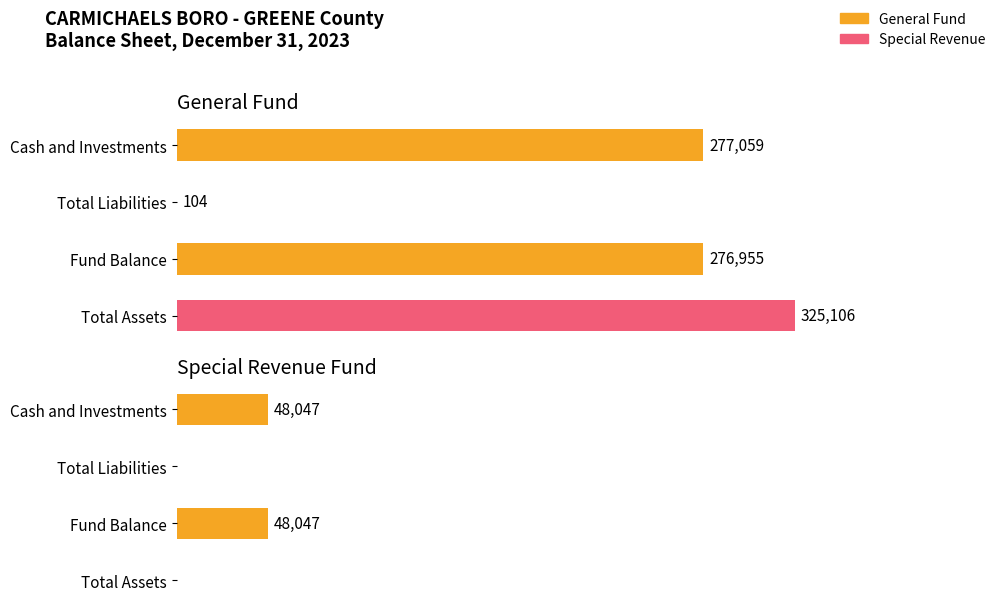

What is the spread (max minus min) of values at Total Assets?

325106